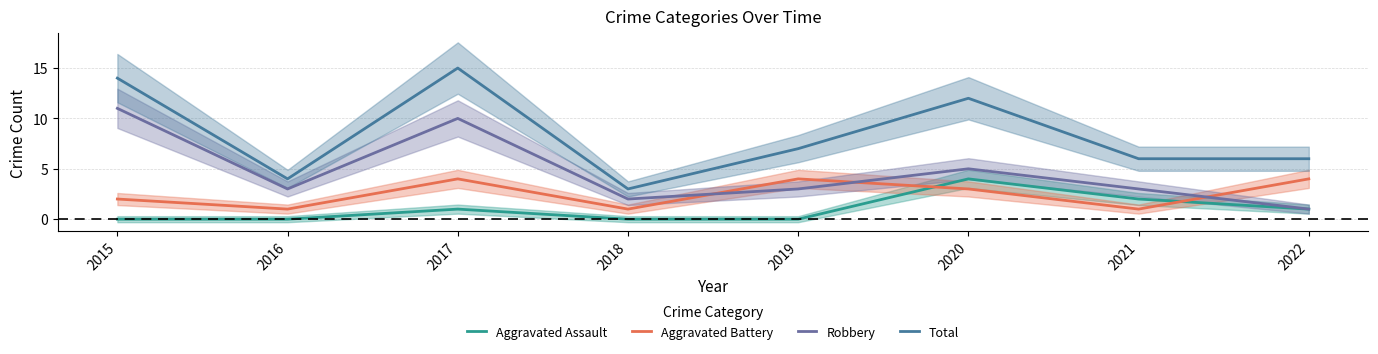

How many data points in Aggravated Assault are less than 1?

4